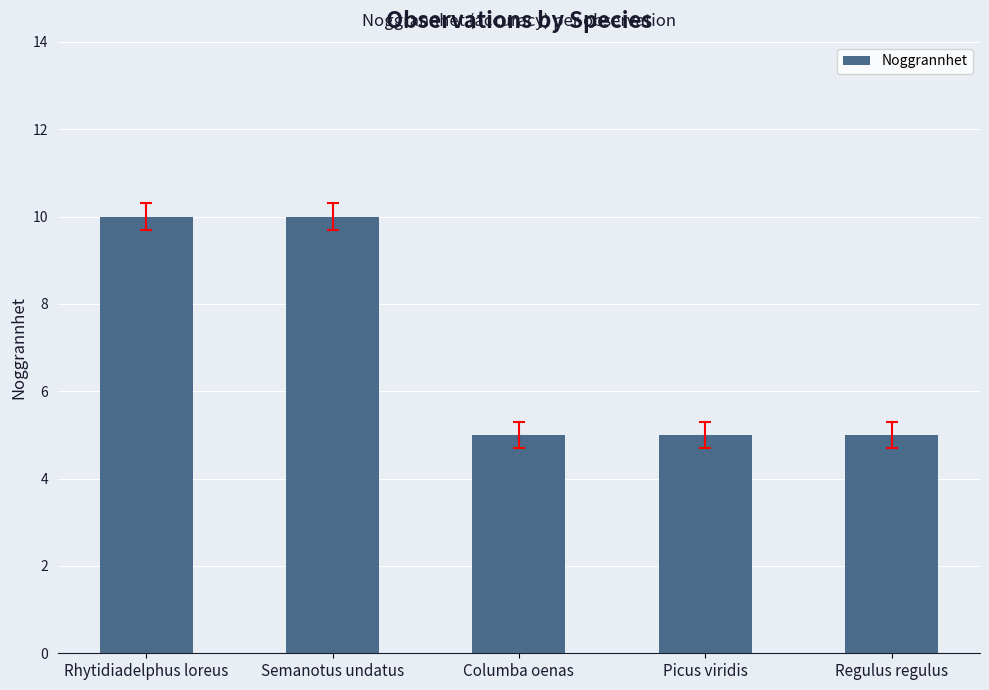

The chart shows a value of 2 at Regulus regulus. True or false?

False